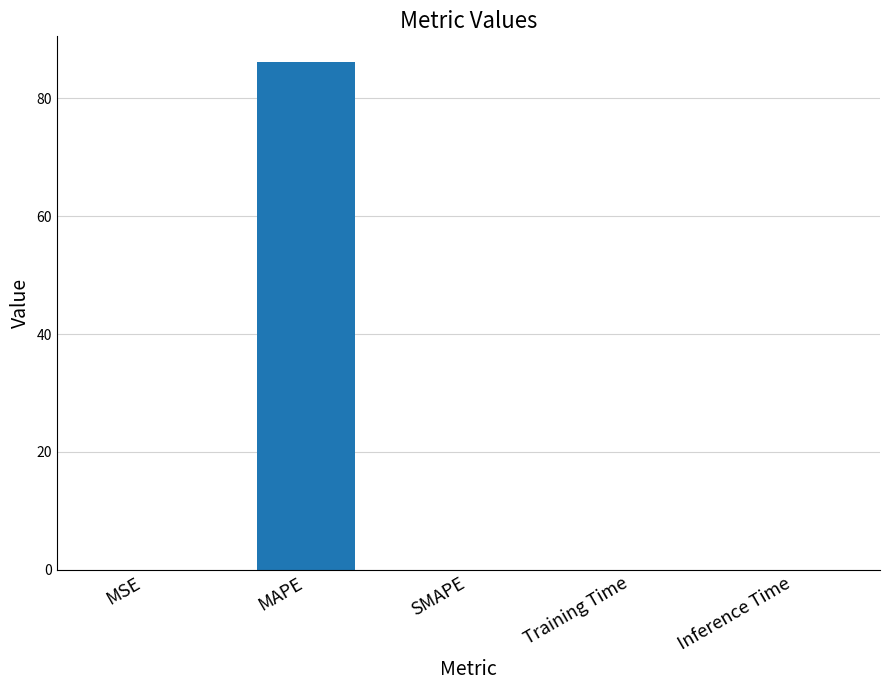

What is the sum of the values at MAPE and SMAPE?

86.2